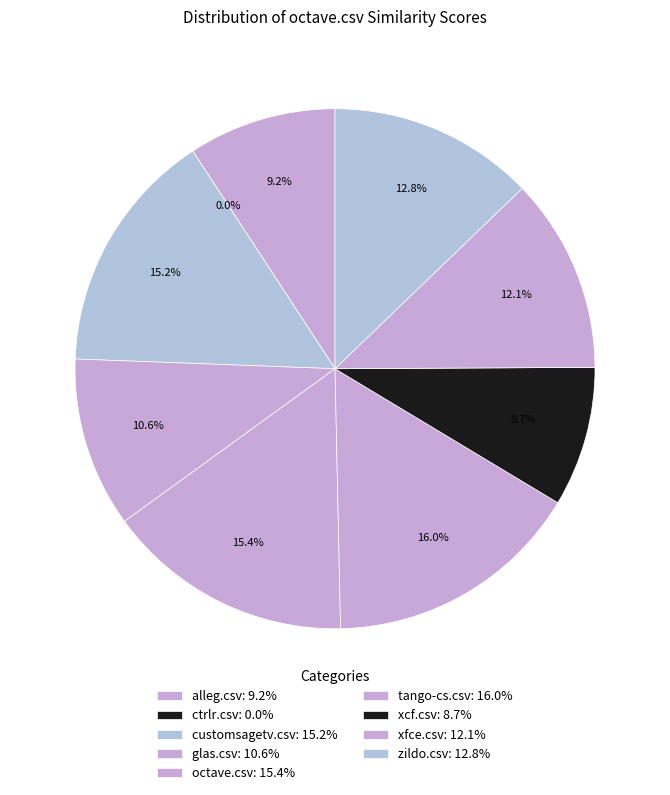

Is glas.csv the majority of the pie?

No